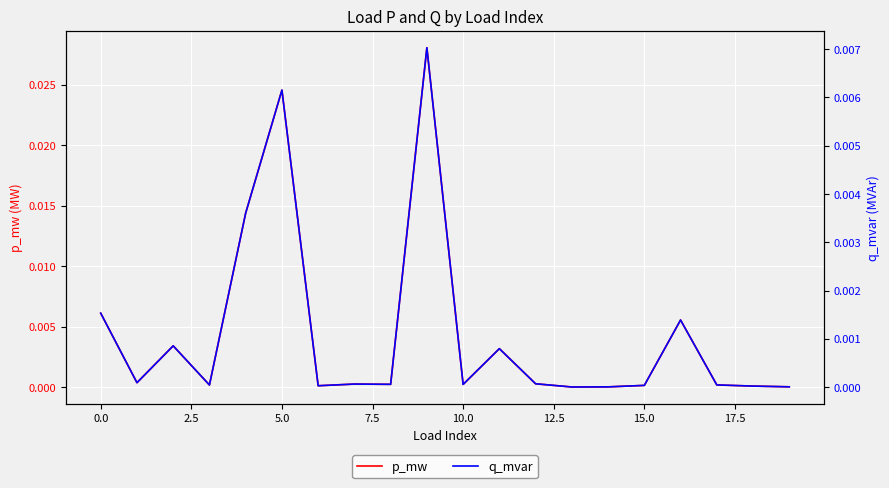

What is the sum of all p_mw values?

0.1